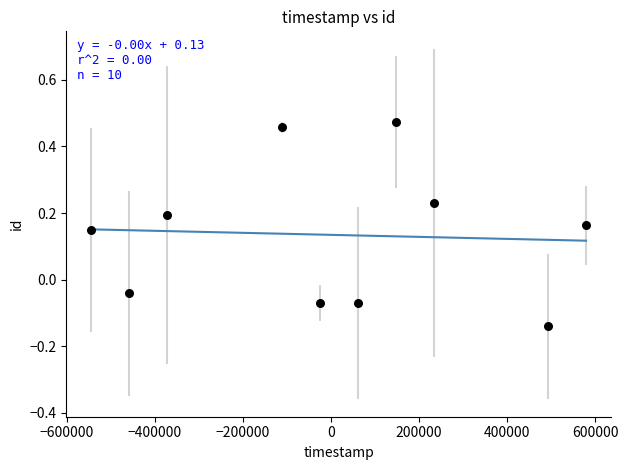

What is the range of X values (max minus min)?

1123200.0